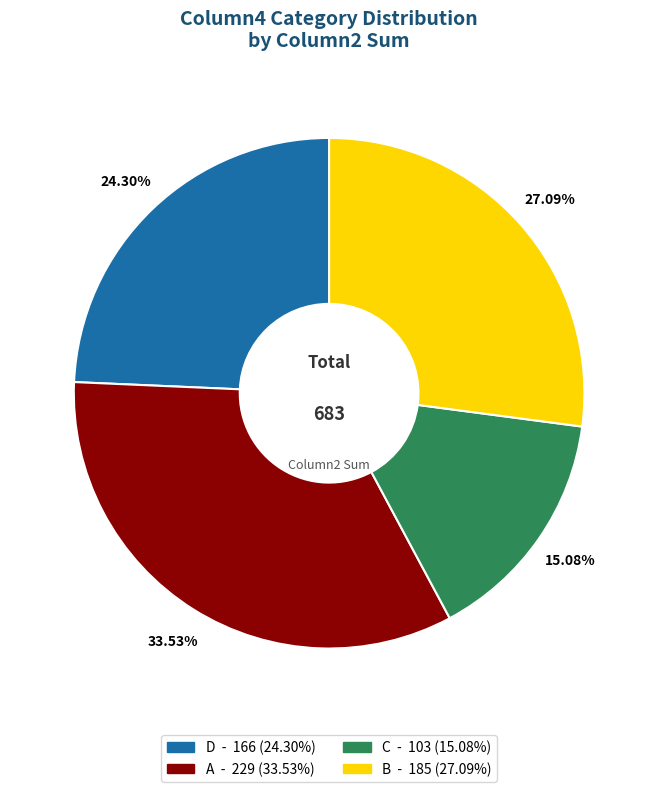

Does any single category account for the majority?

No